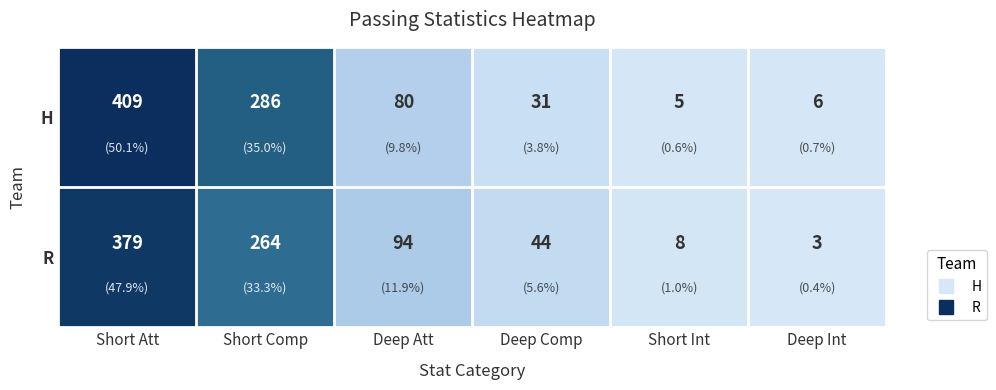

Which series has the largest total across all categories?

H